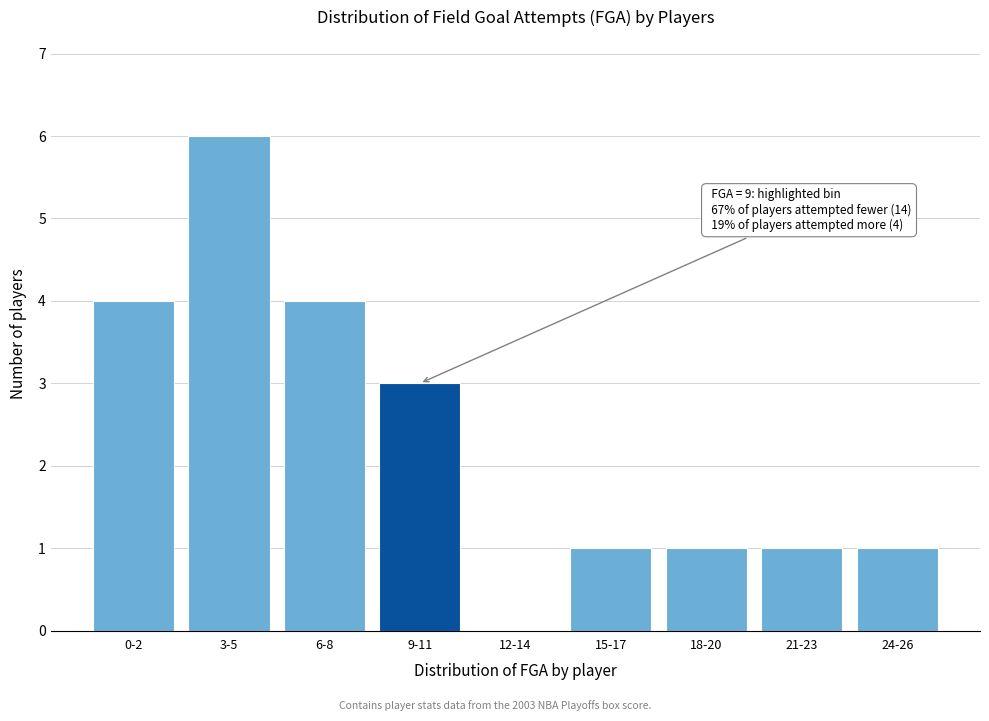

Reading left to right, list all the values displayed in this chart.

0-2=4	3-5=6	6-8=4	9-11=3	12-14=0	15-17=1	18-20=1	21-23=1	24-26=1